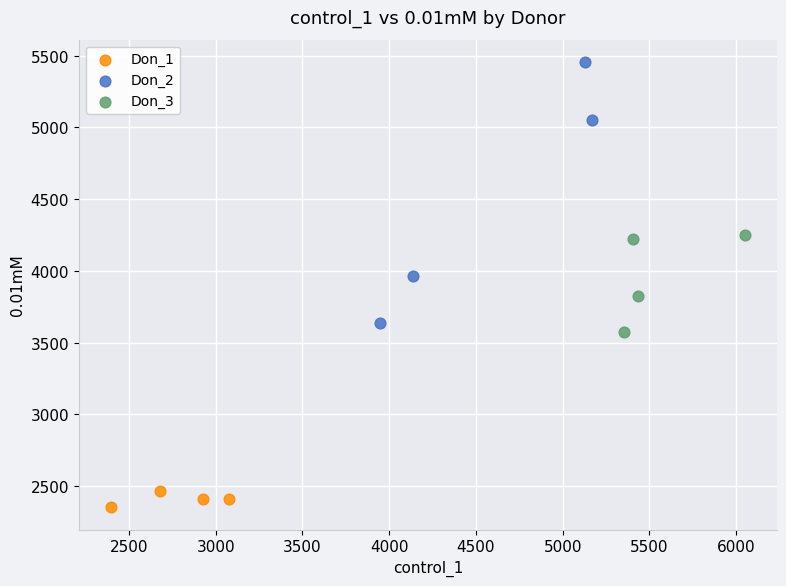

Which series reaches the minimum Y coordinate?

Don_1